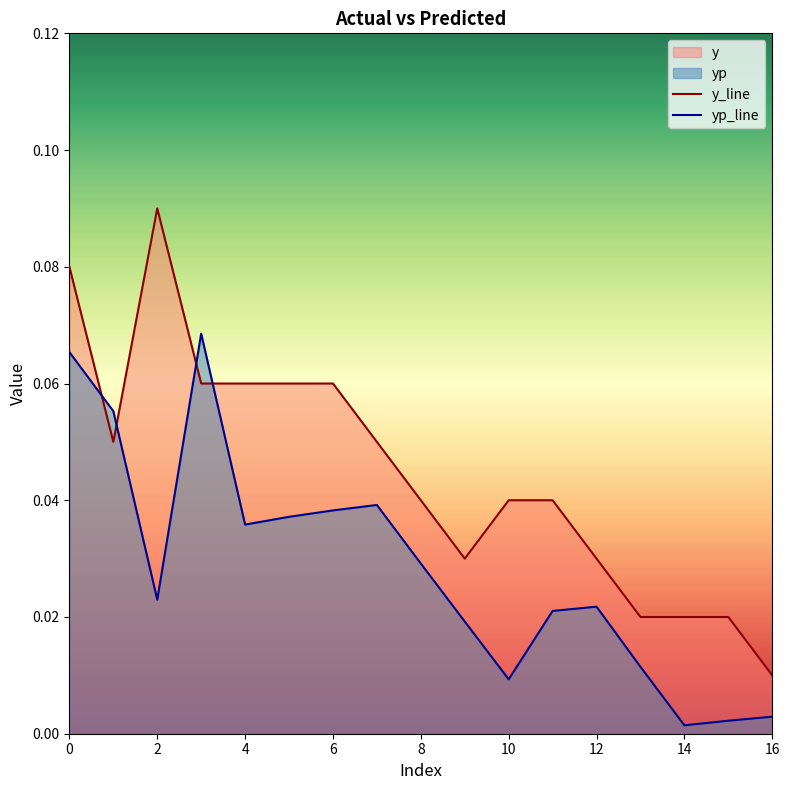

Which series has the largest total across all categories?

y_line